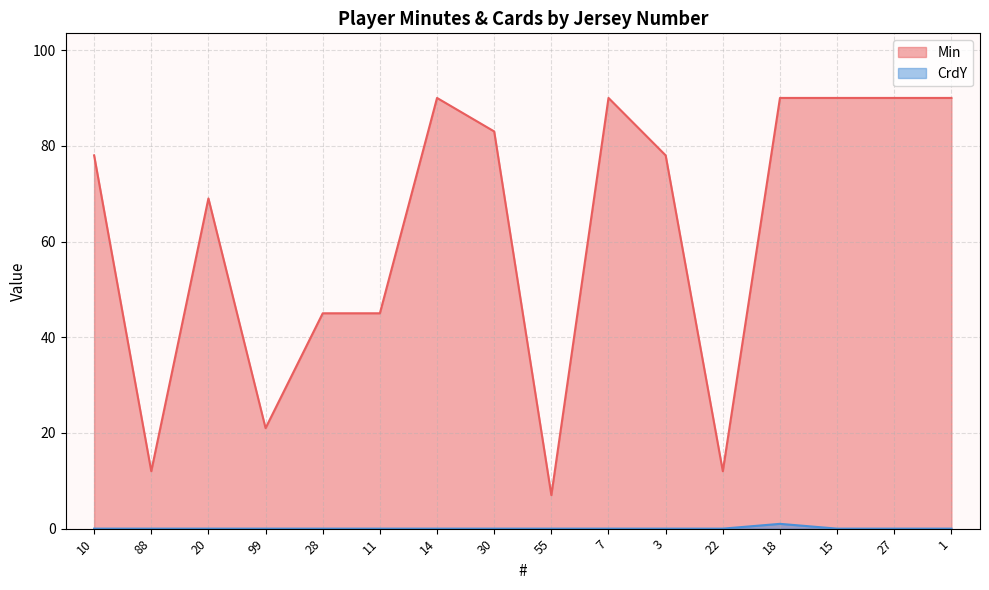

True or false: Min and CrdY intersect in this chart.

False